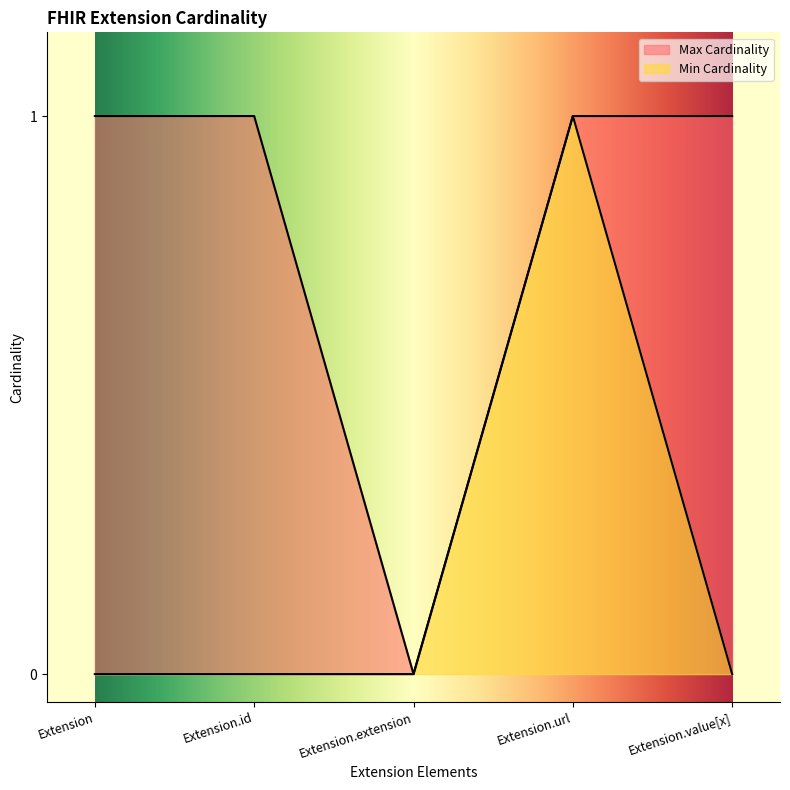

Rank the series at Extension.url from lowest to highest value.

Min Cardinality, Max Cardinality